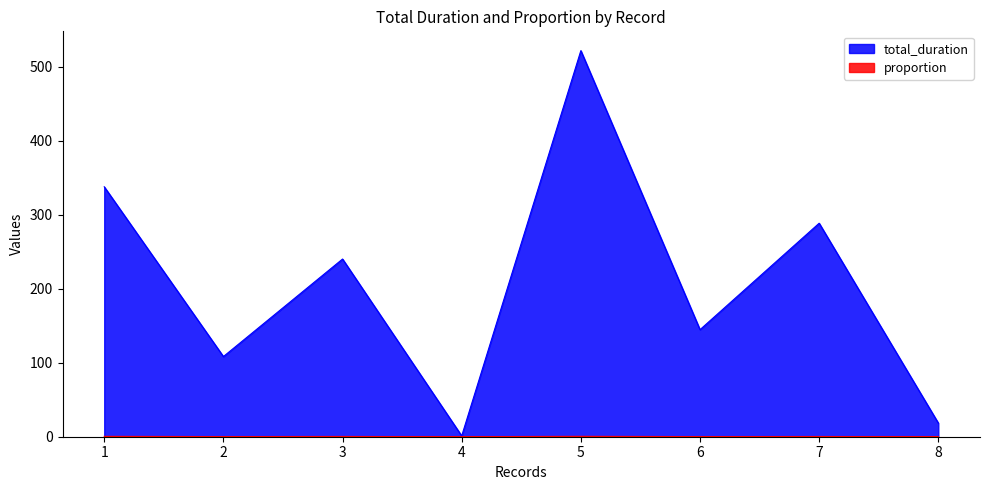

What is the average value of the total_duration series?

207.6